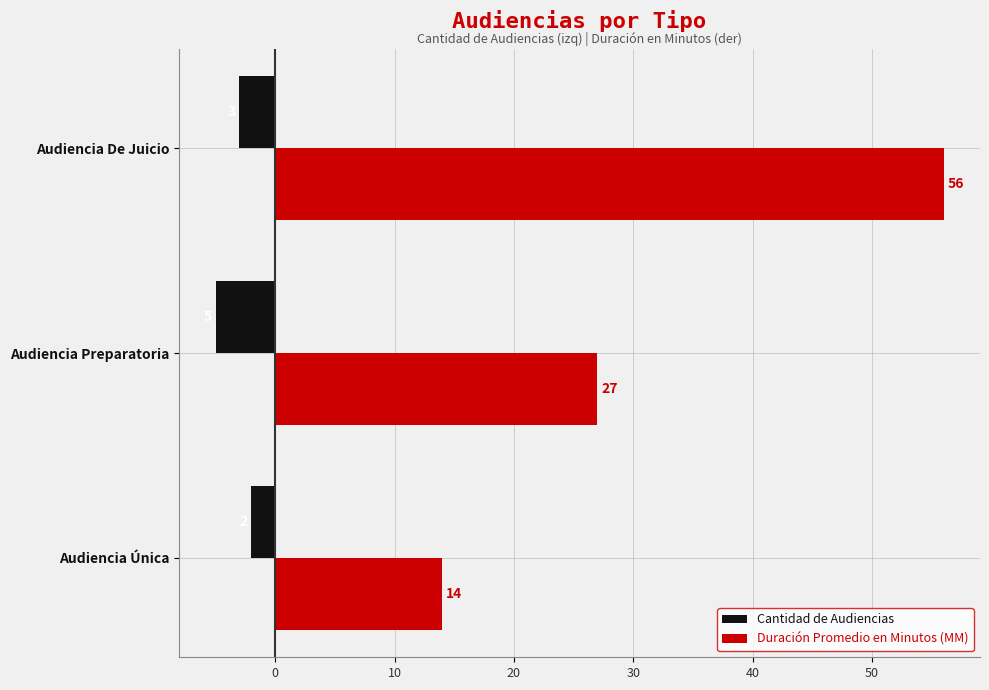

How many values in the Duración Promedio en Minutos (MM) series are below 27?

1